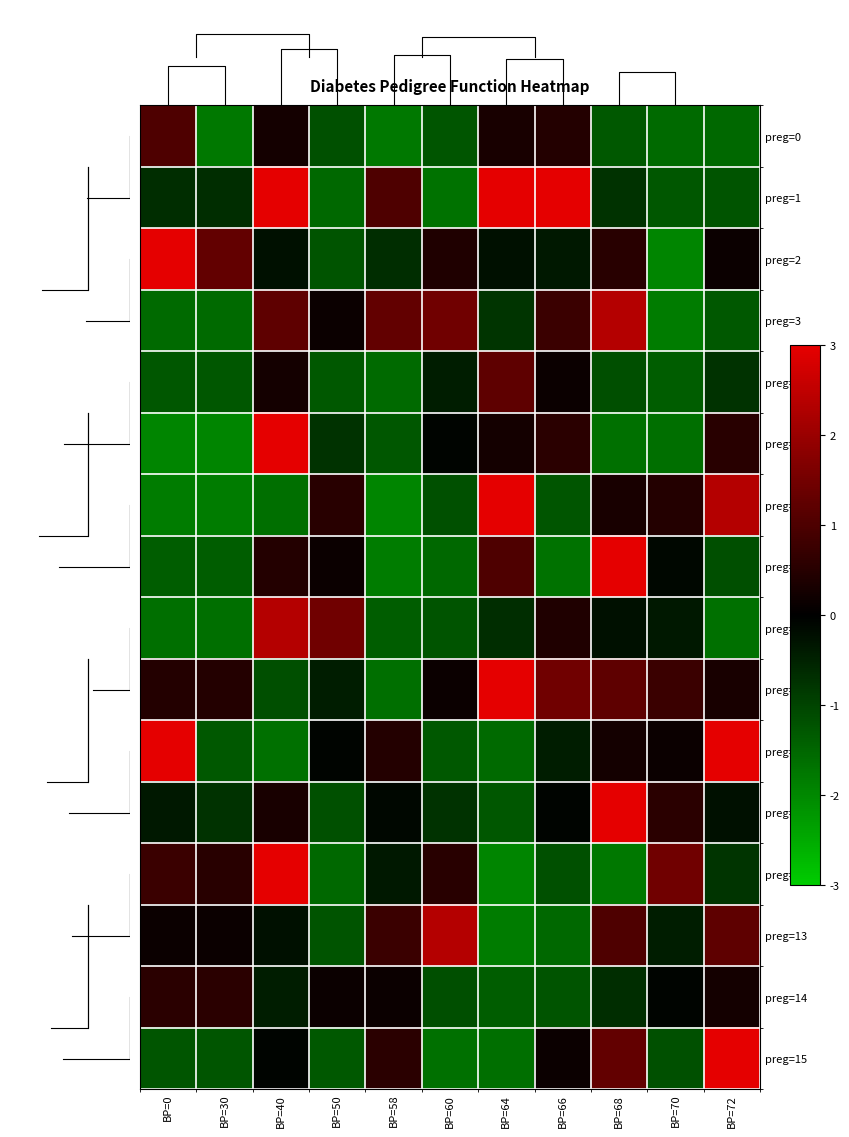

The value of preg=3 at BP=66 is 1.0. True or false?

False